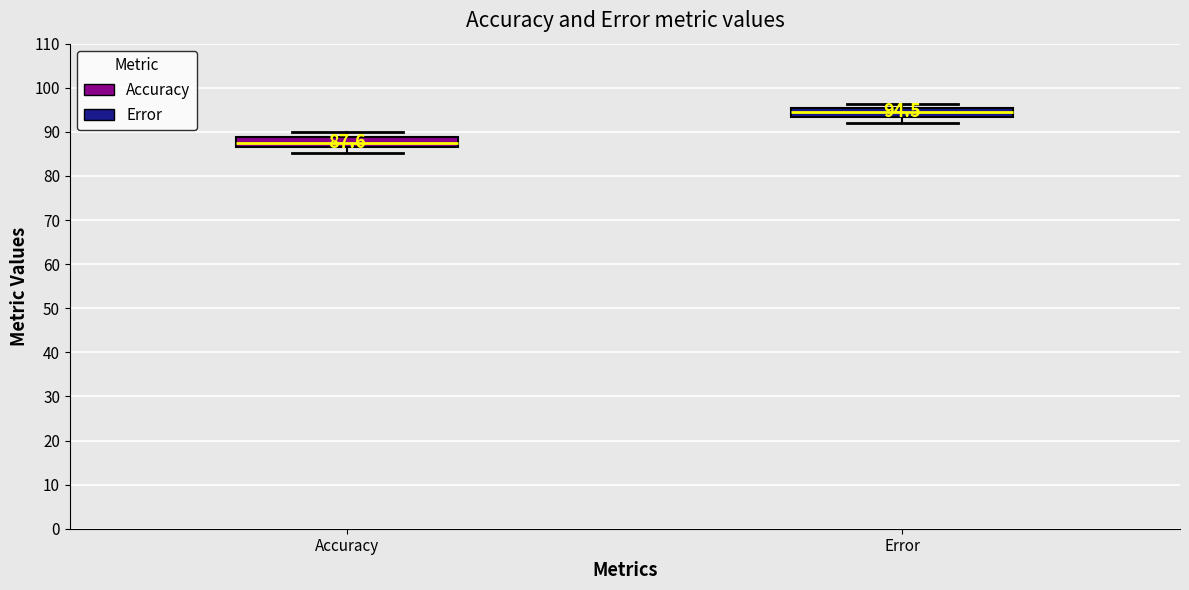

Which box's median line is the lowest?

Accuracy